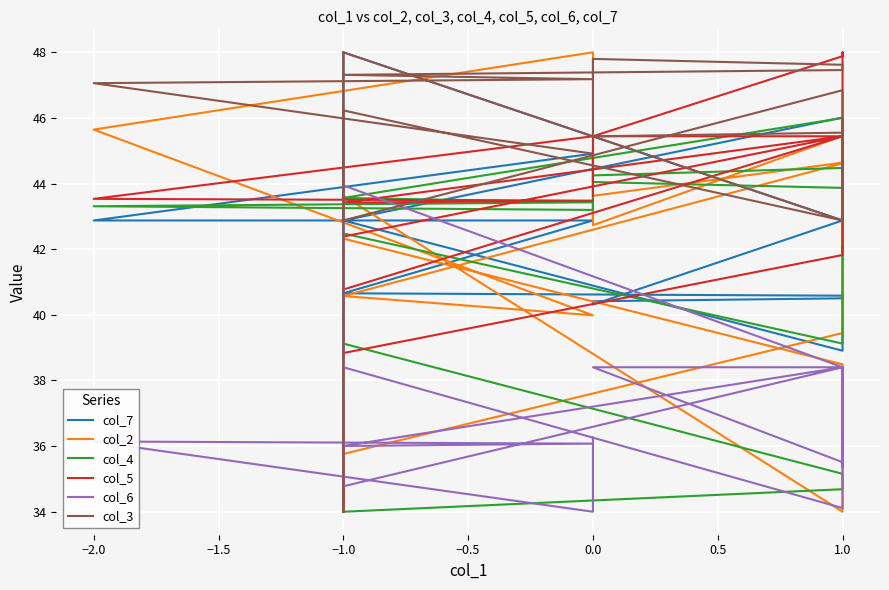

What is the sum of all col_7 values?

846.0